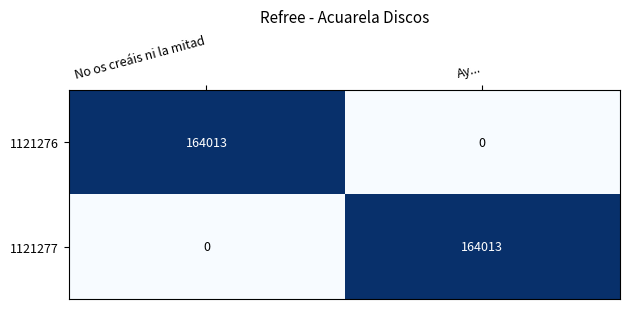

Reading left to right, transcribe all the data shown in this chart.

1121276: No os creáis ni la mitad=164013	Ay...=0
1121277: No os creáis ni la mitad=0	Ay...=164013